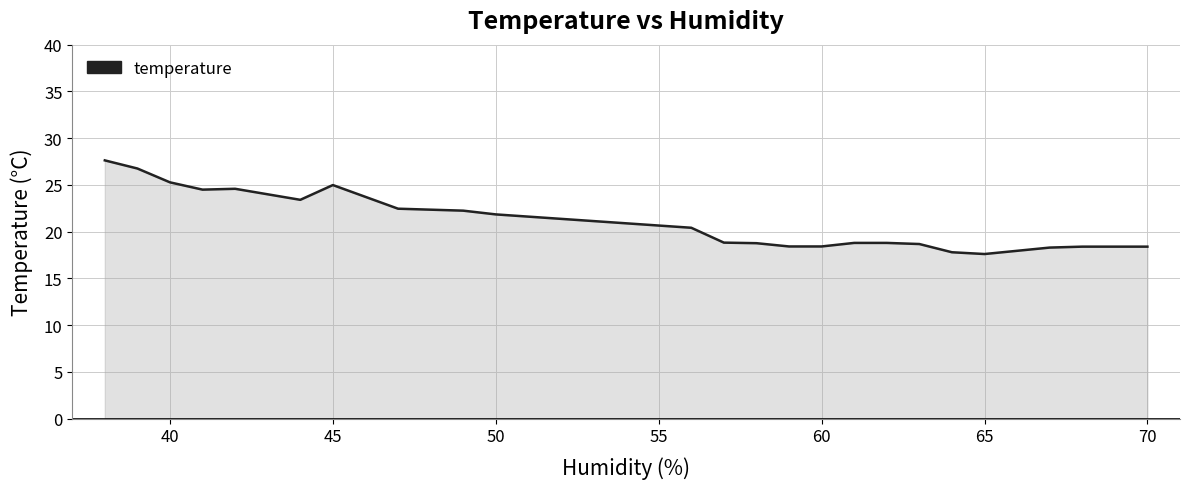

What is the maximum value shown in the chart?

27.6